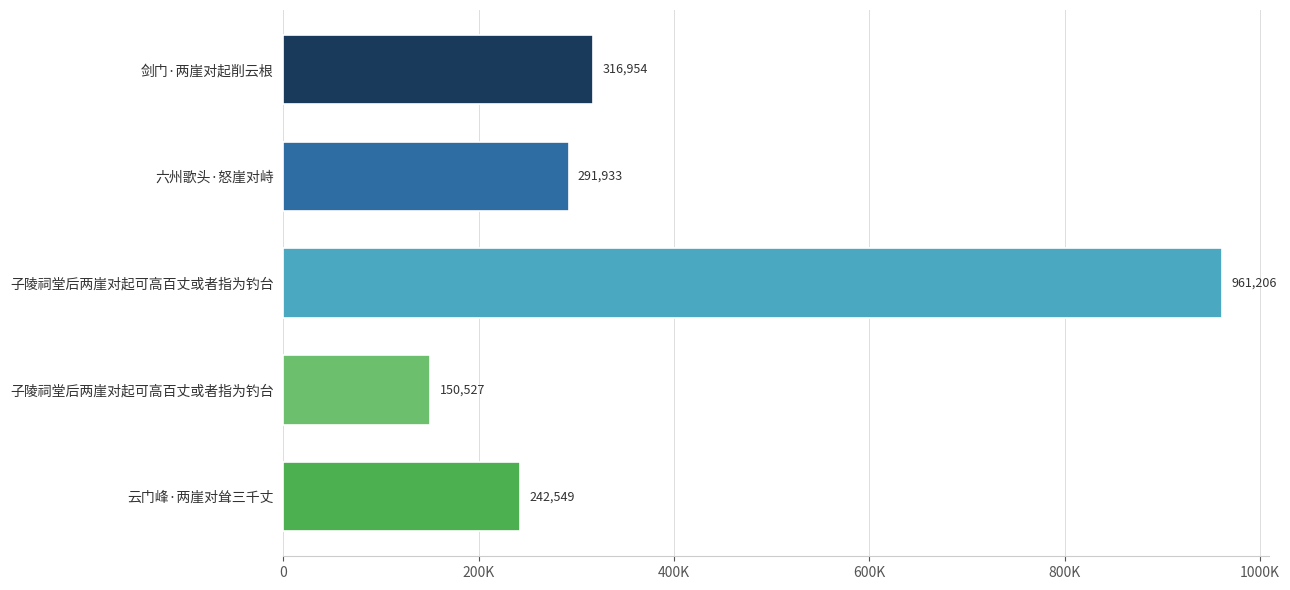

Are the bars horizontal?

Yes